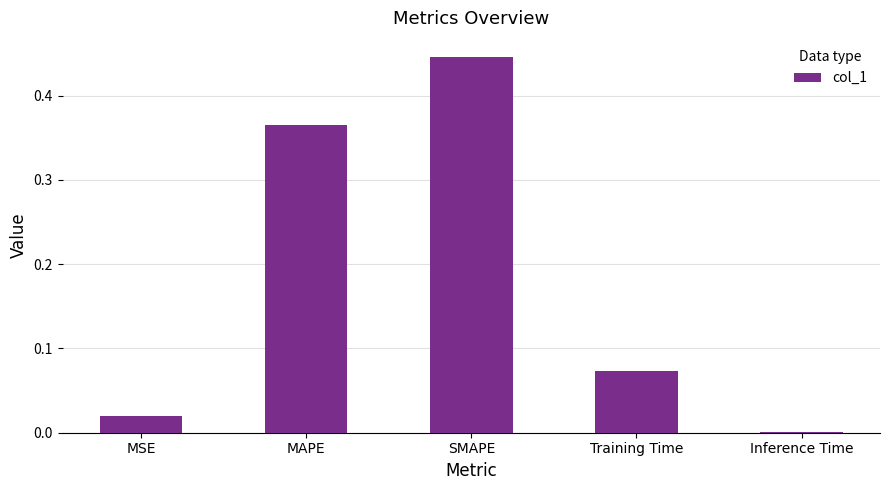

Which has a higher value, SMAPE or Inference Time?

SMAPE